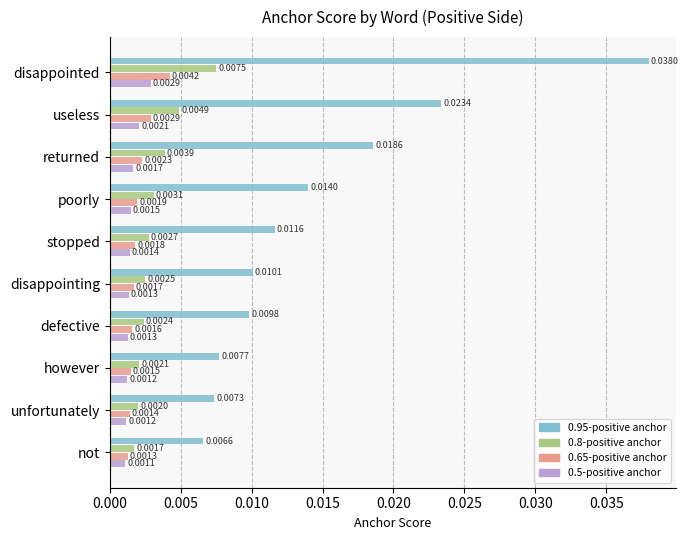

At which label does 0.5-positive anchor reach its minimum?

not